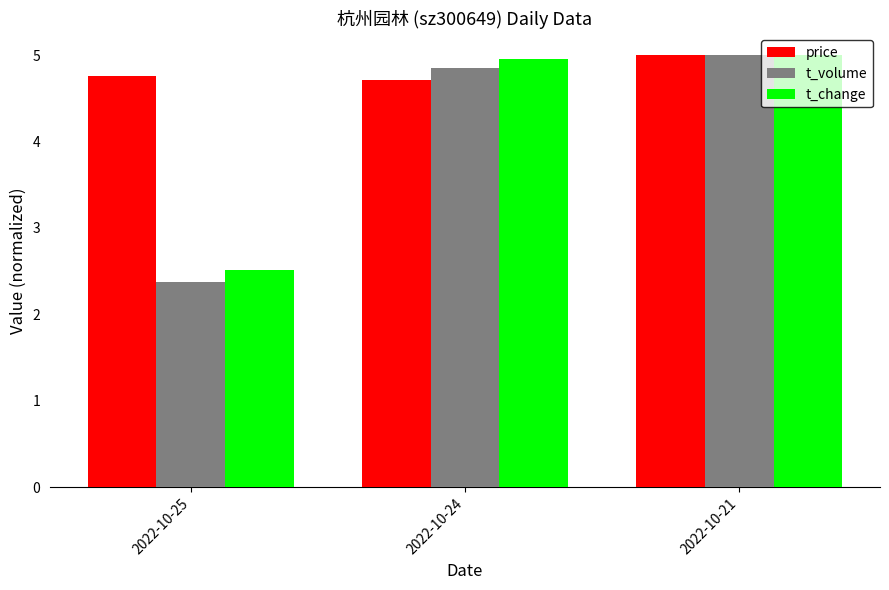

What is the sum of all t_change values?

12.5